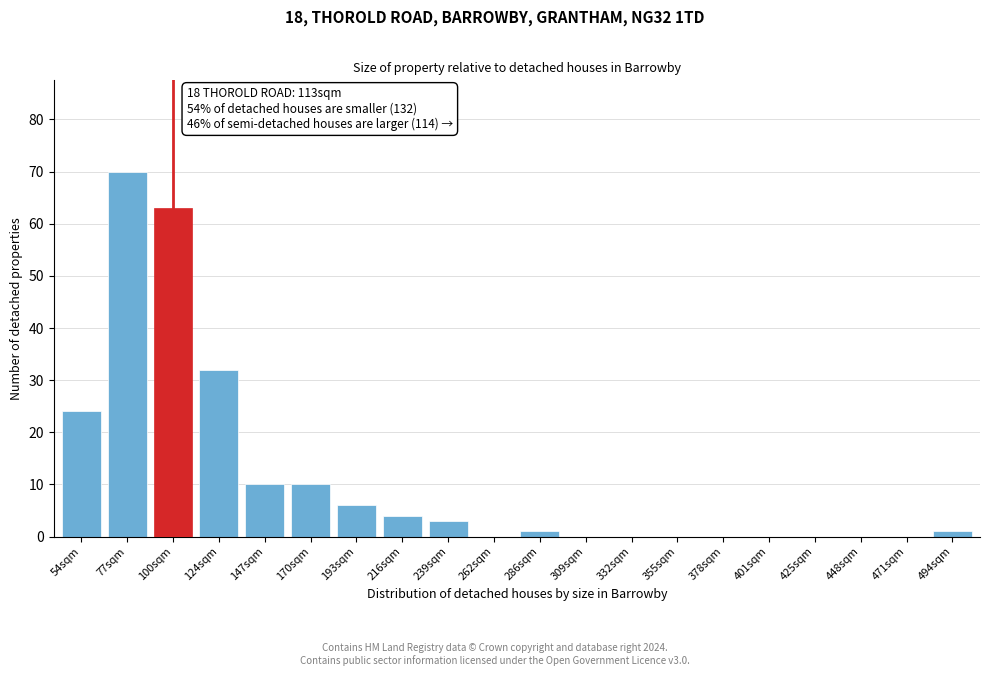

Reading right to left, what are all the values shown in this chart?

494sqm=1	471sqm=0	448sqm=0	425sqm=0	401sqm=0	378sqm=0	355sqm=0	332sqm=0	309sqm=0	286sqm=1	262sqm=0	239sqm=3	216sqm=4	193sqm=6	170sqm=10	147sqm=10	124sqm=32	100sqm=63	77sqm=70	54sqm=24